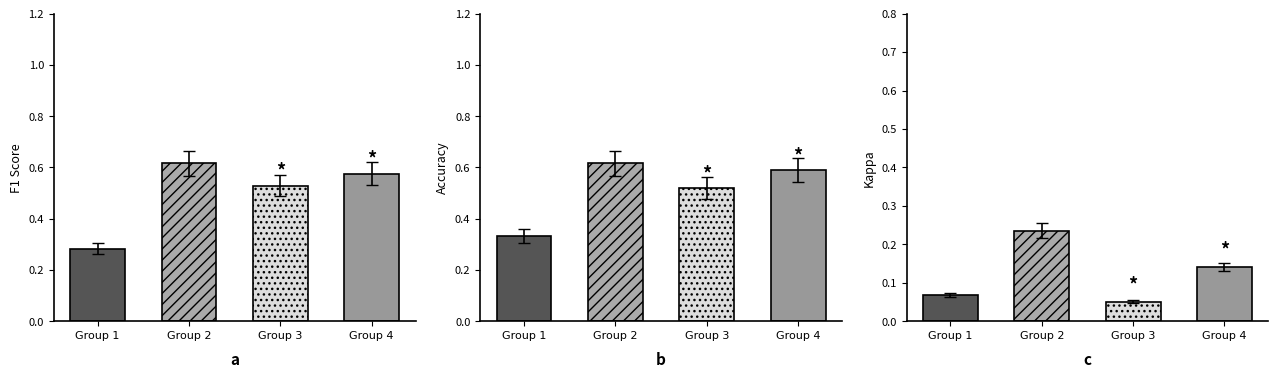

What value does the f1 series have at 3?

0.5